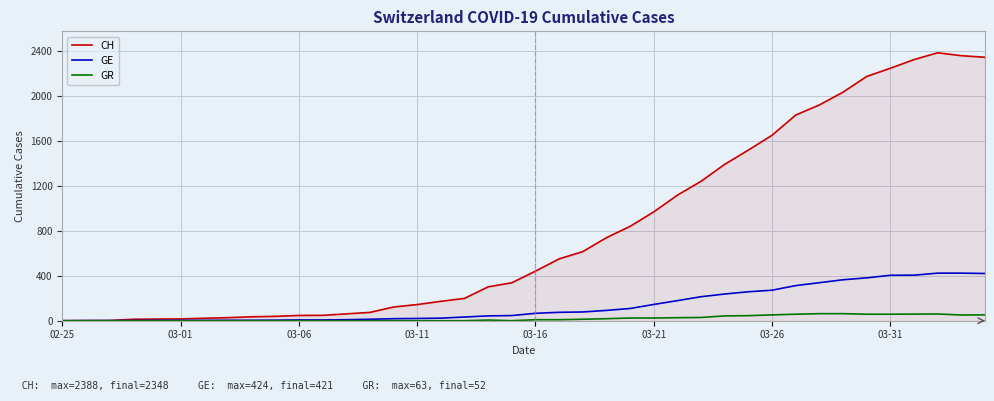

List the series in order of their peak value, highest first.

CH, GE, GR